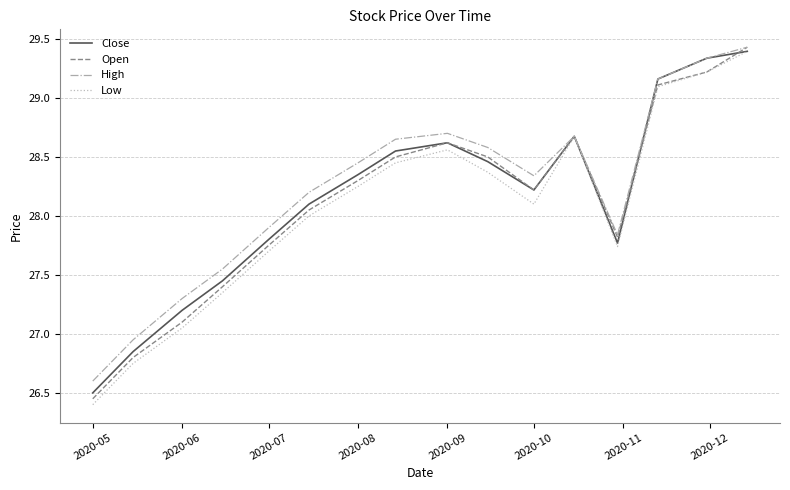

Rank the series by their average value, from lowest to highest.

Low, Open, Close, High